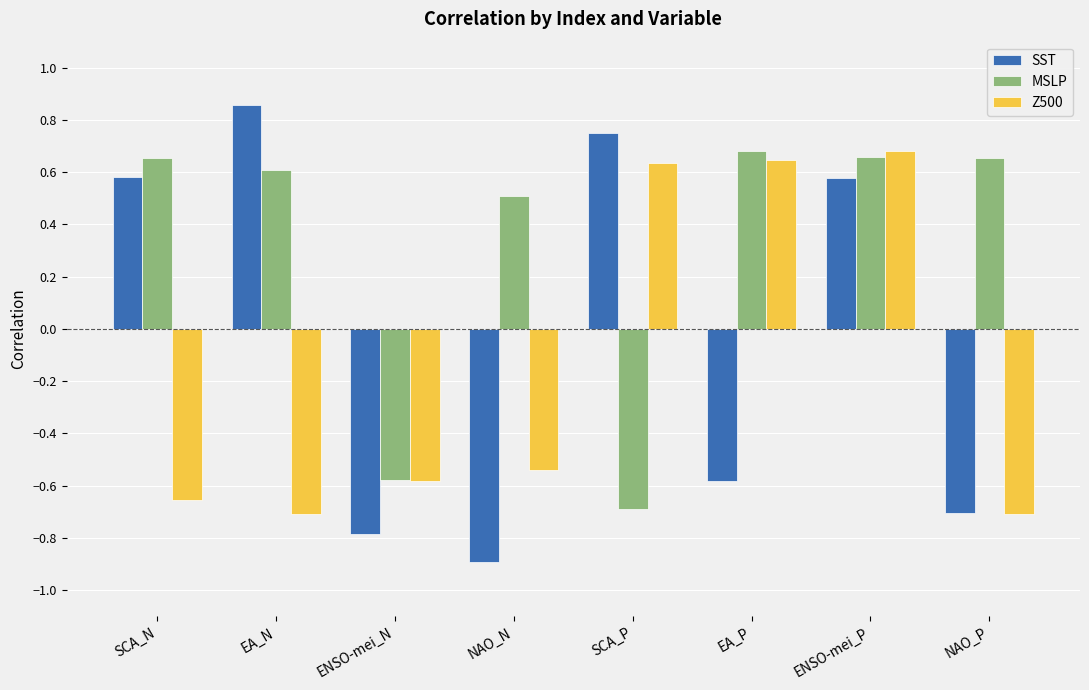

Is it true that MSLP equals 0.7 at NAO_P?

True